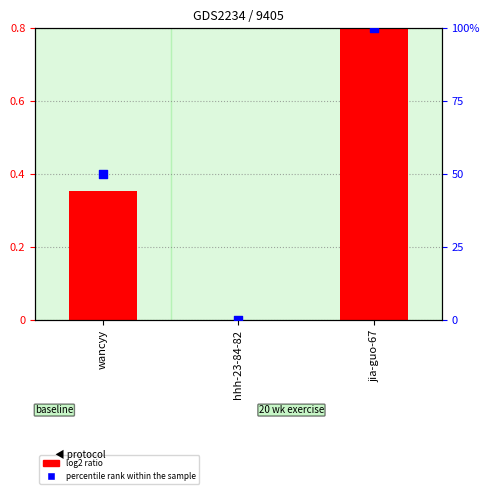

At how many categories does at least one series exceed 92?

1